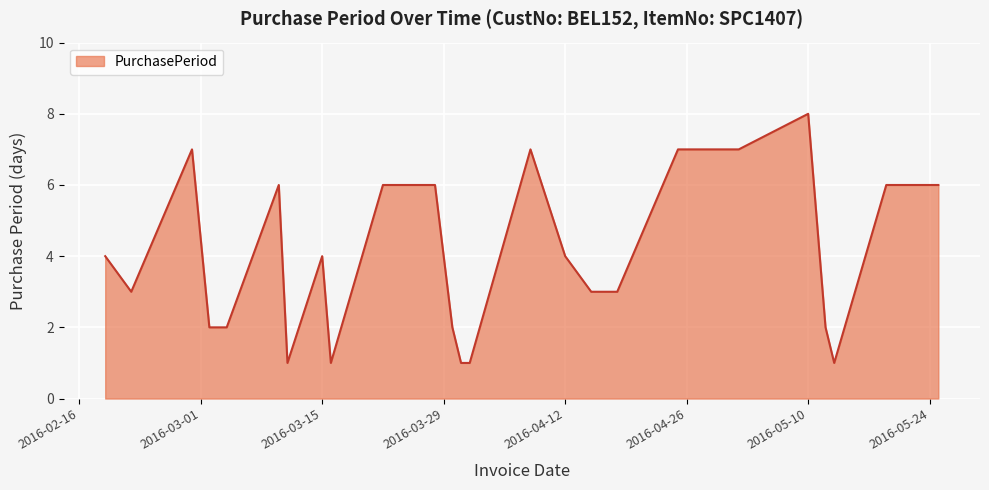

What is the maximum value shown in the chart?

8